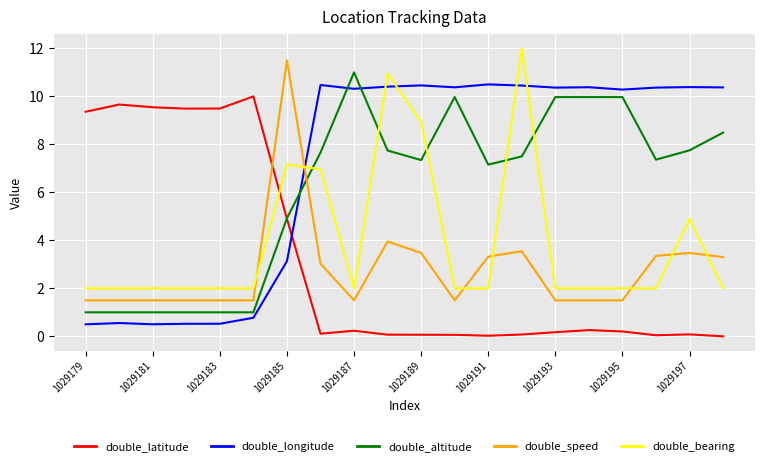

Which series has the largest total across all categories?

double_longitude